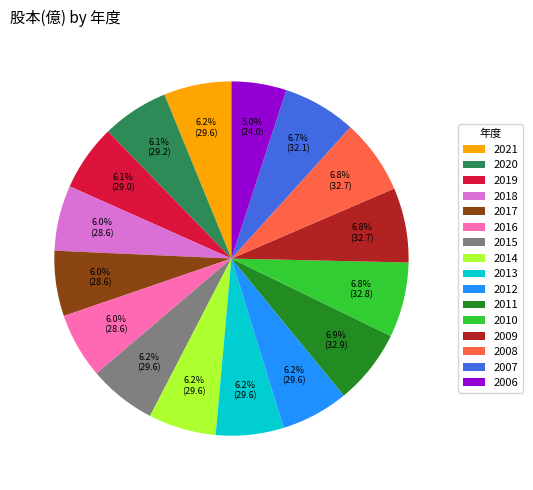

Is there a majority slice in this chart?

No